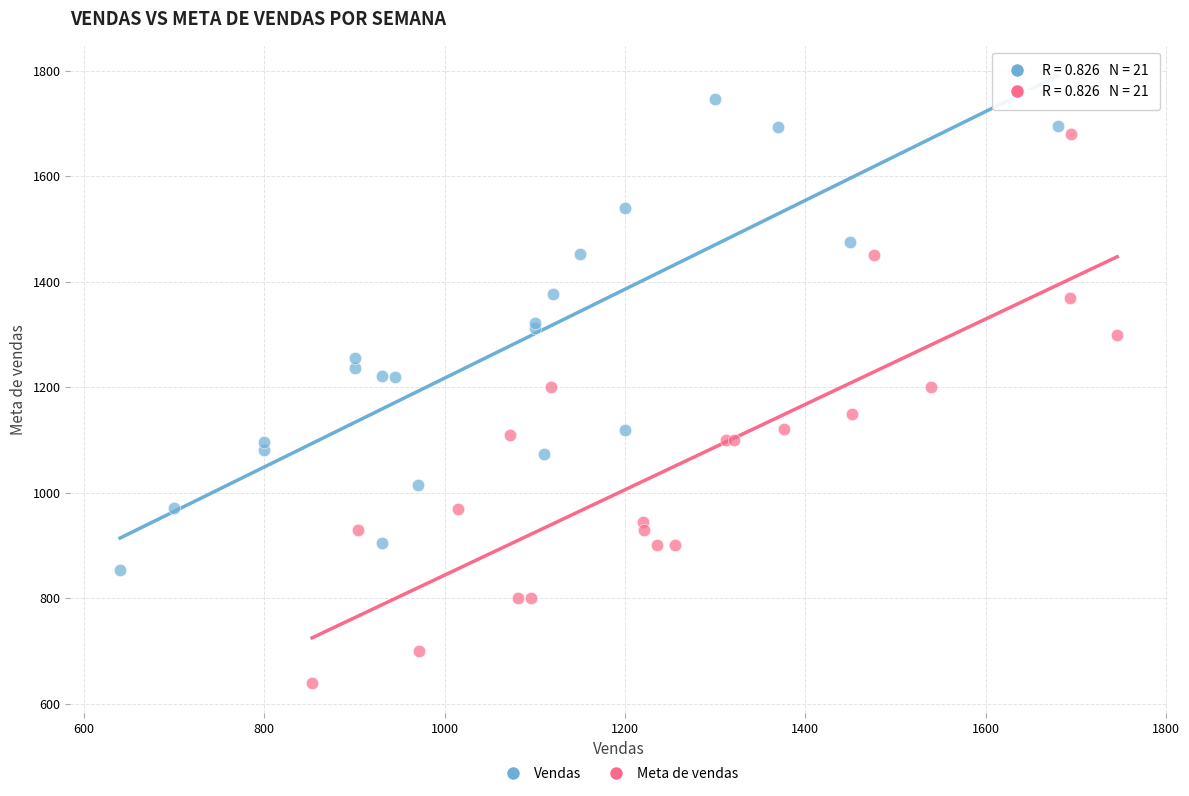

Which series contains the lowest Y value?

Meta de vendas